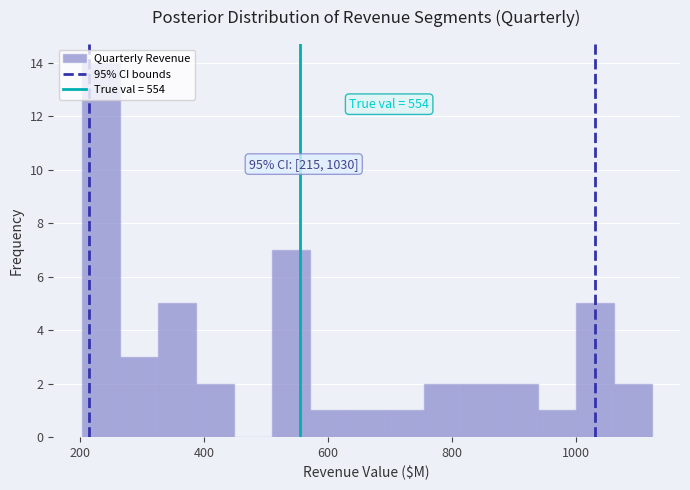

Around what value on the x-axis is the tallest bar? Give the approximate position of its centre, as read against the axis.

240